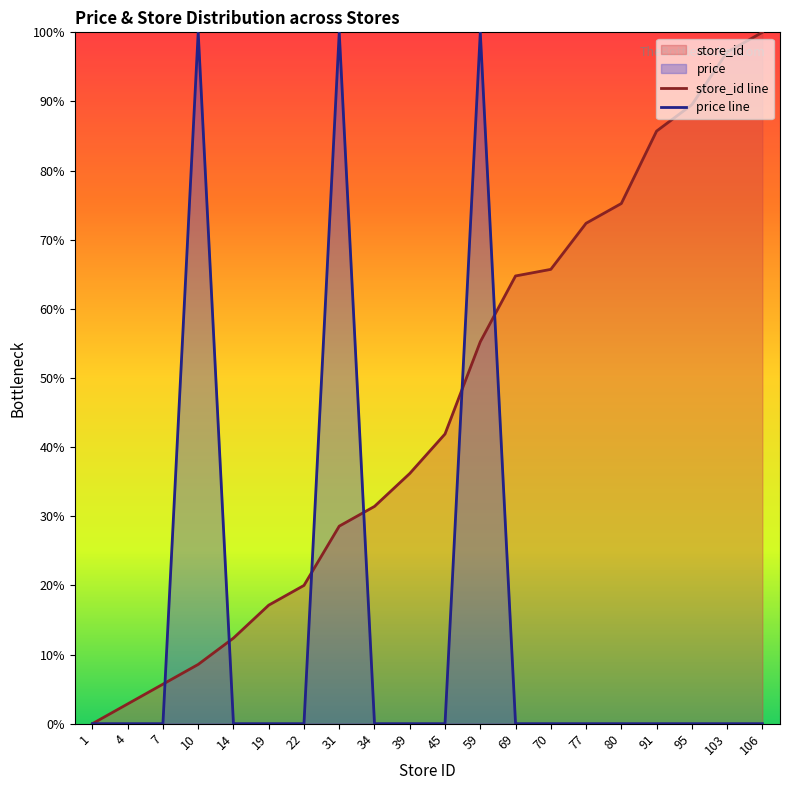

The store_id series shows 6.7 at 22. True or false?

False